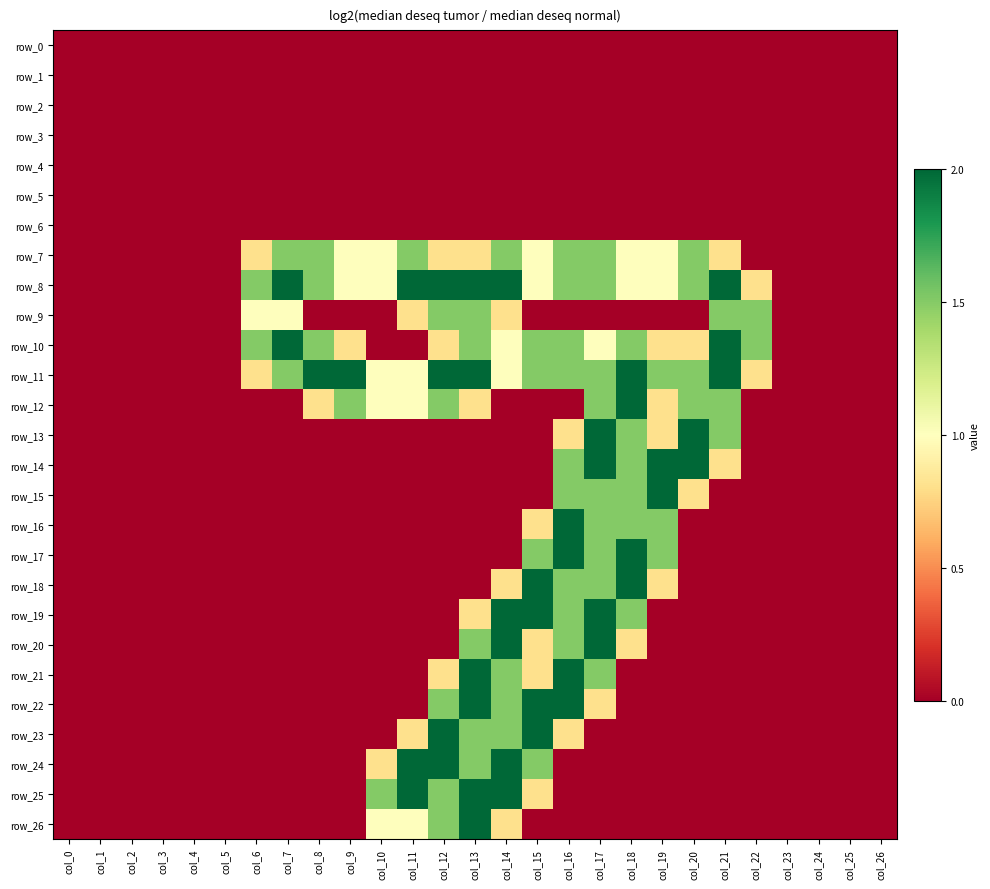

Which has a higher value, col_21 or col_18?

col_21